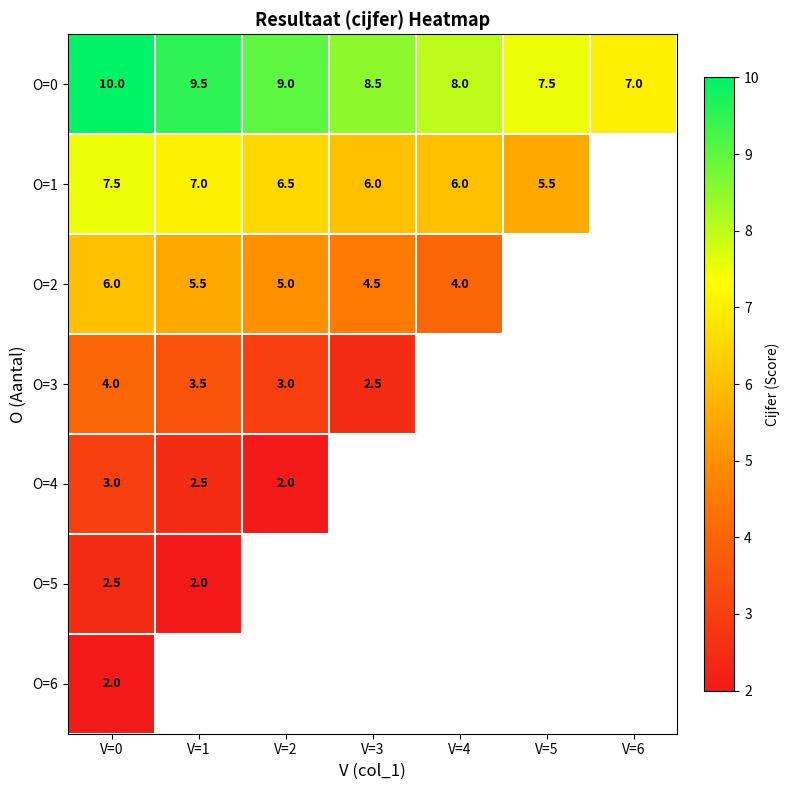

The O=1 series shows 7.0 at V=1. True or false?

True